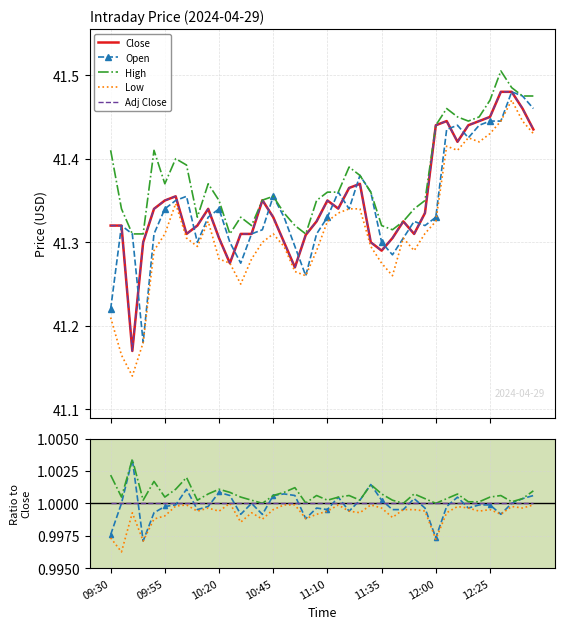

Is this an area chart (filled region under the line)?

No